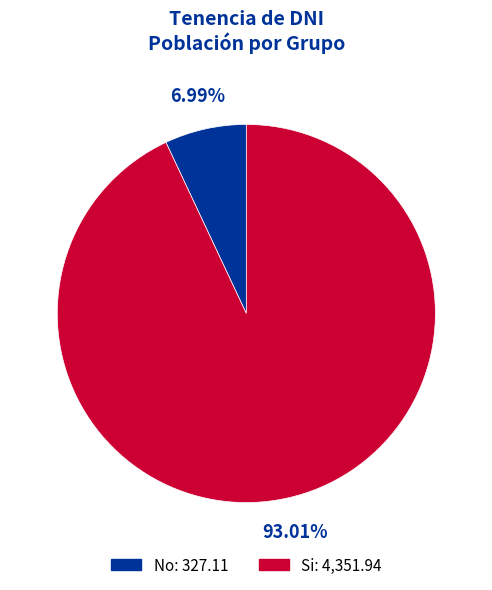

What portion of the pie excludes No?

93.0%